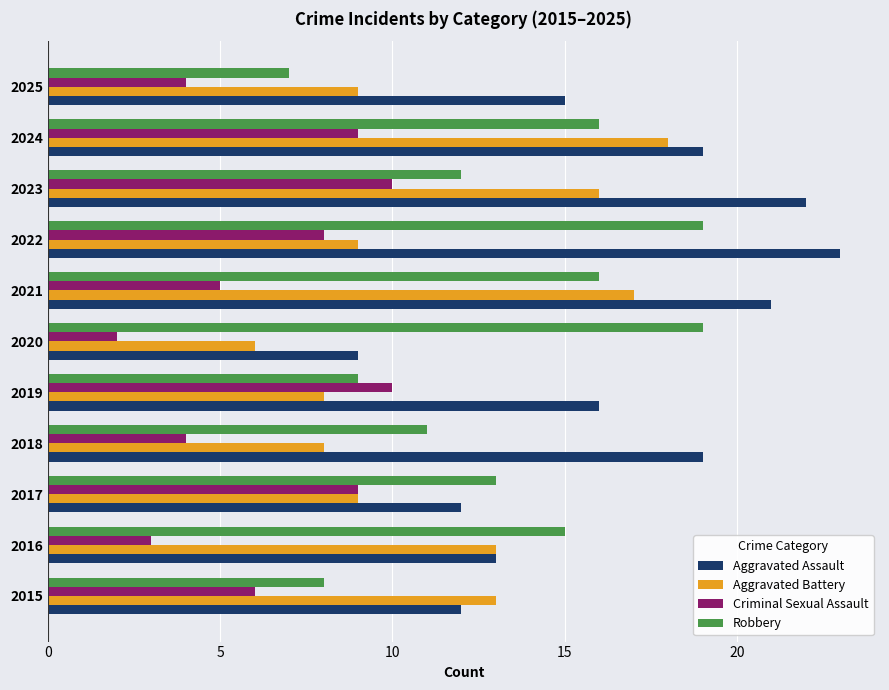

The value of Criminal Sexual Assault at 2024 is 9. True or false?

True